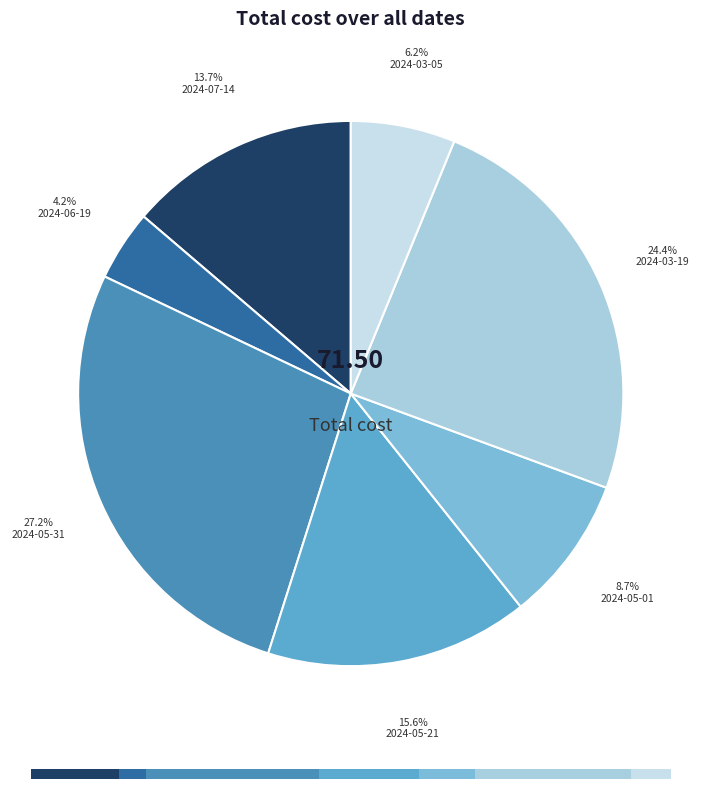

Which has a higher value, 2024-03-05 or 2024-06-19?

2024-03-05